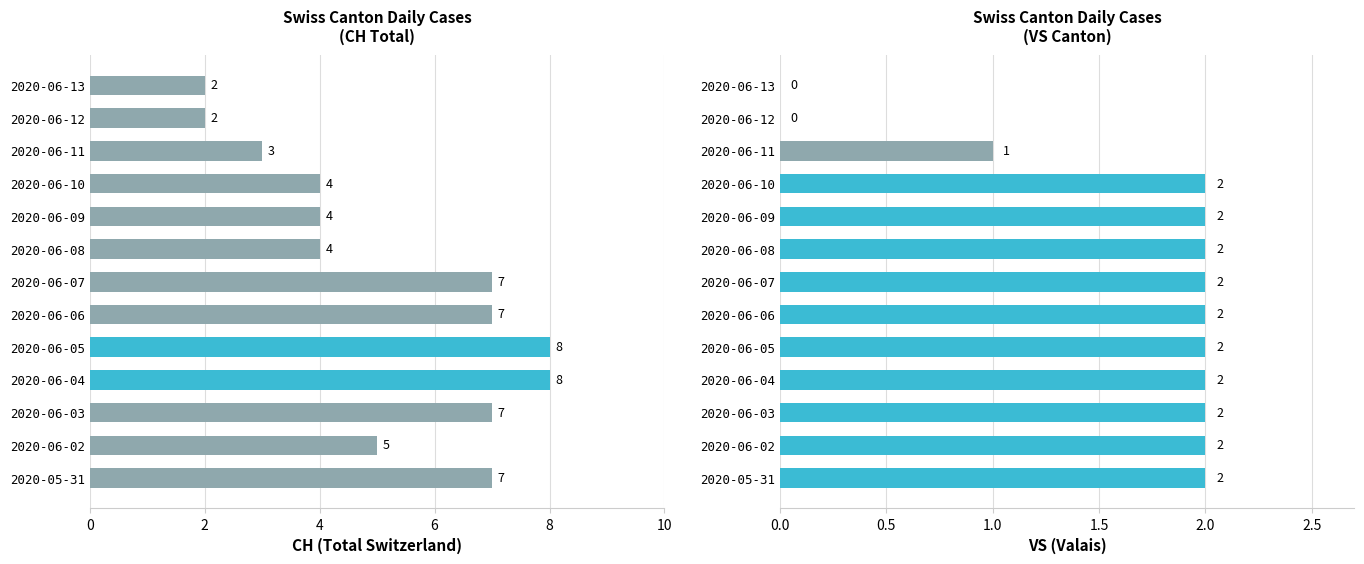

Which series has the largest total across all categories?

CH